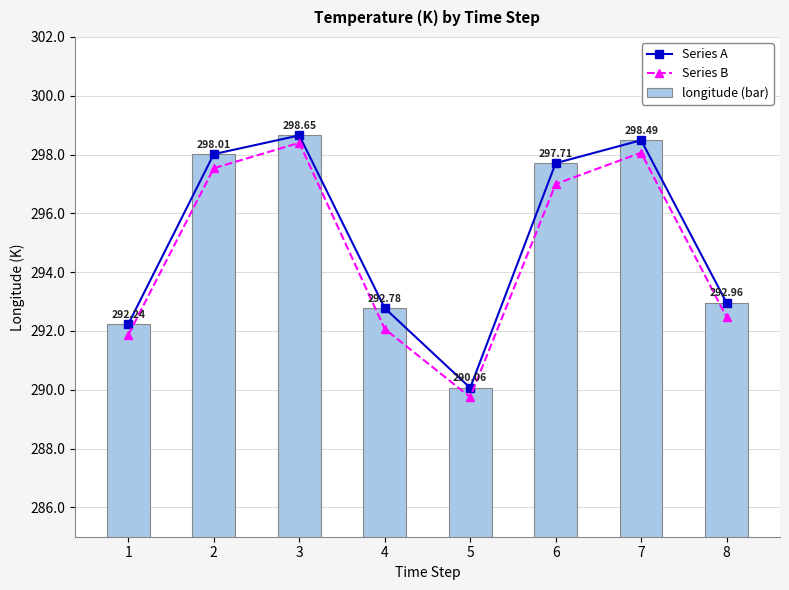

At how many categories does at least one series exceed 293?

4